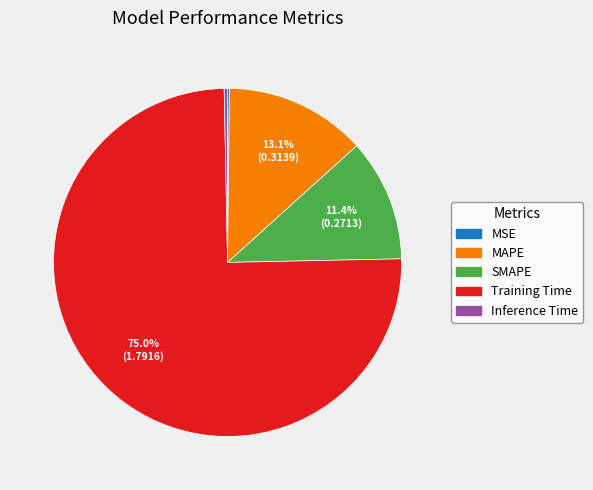

Is the sum of Inference Time and SMAPE greater than half?

No